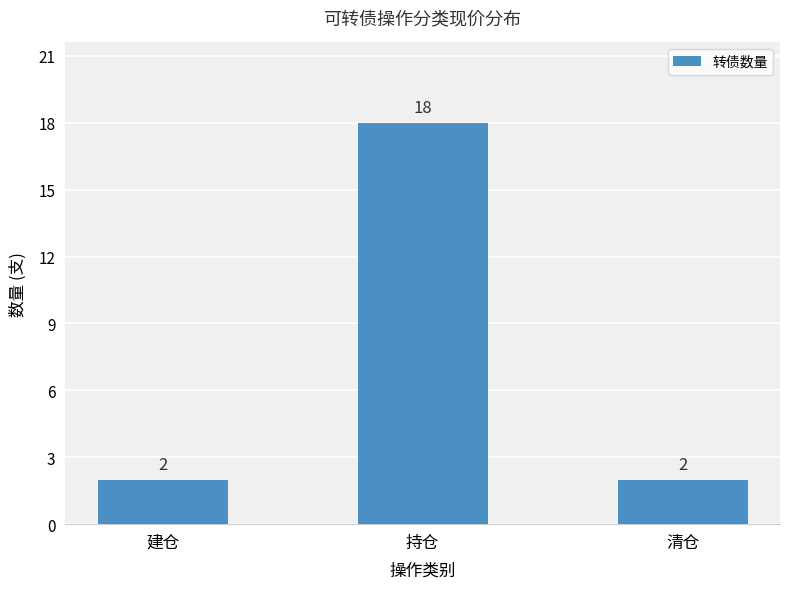

Does the chart contain stacked bars?

No